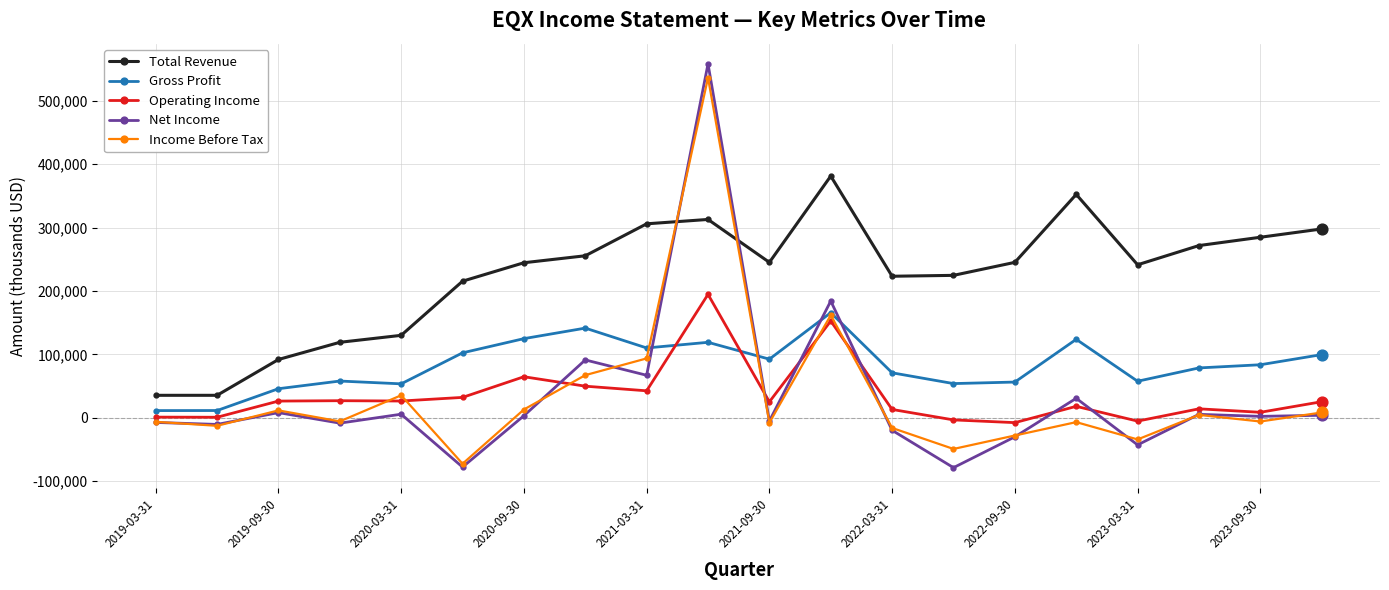

Which series has the largest total across all categories?

Total Revenue